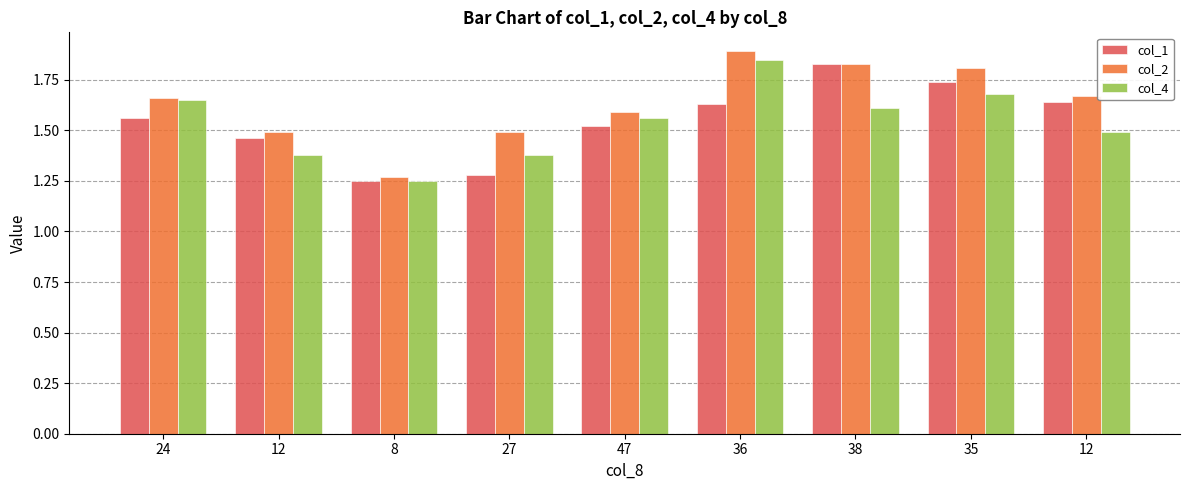

How many bars are there in each group?

3